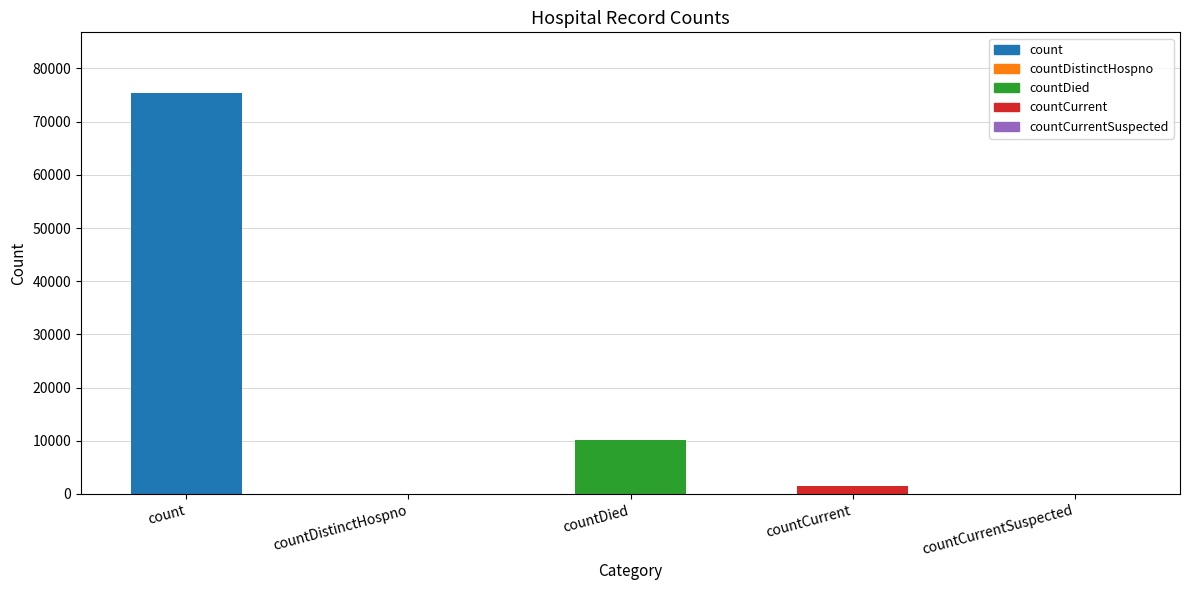

Count the number of categories in the chart.

5